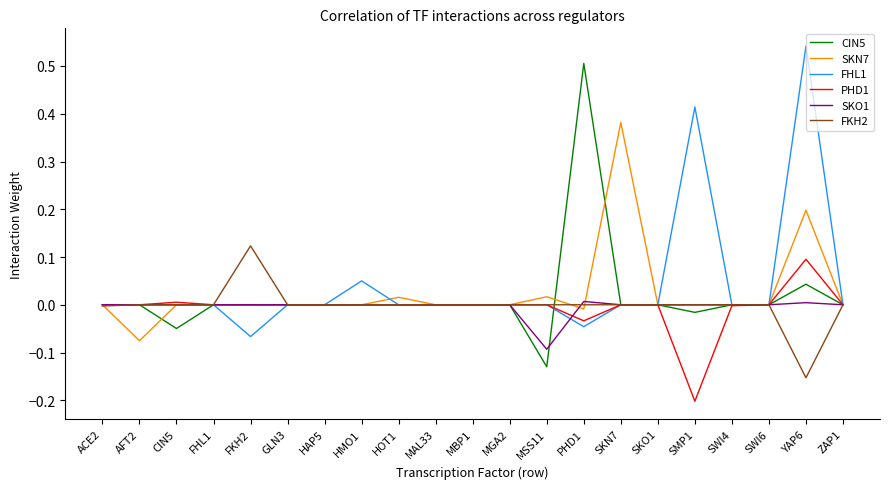

Which label corresponds to the smallest value in the chart?

SMP1